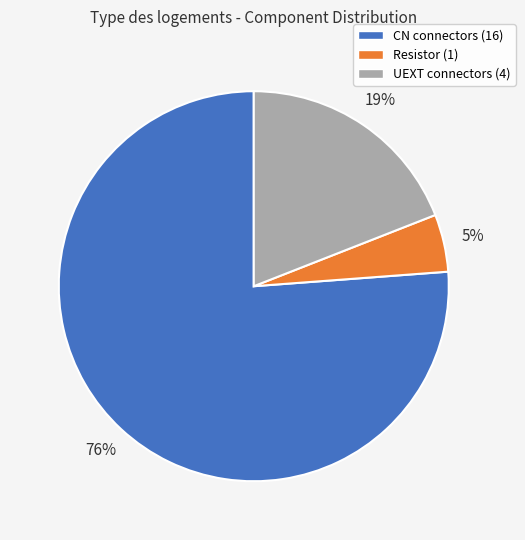

How many segments does this pie chart have?

3